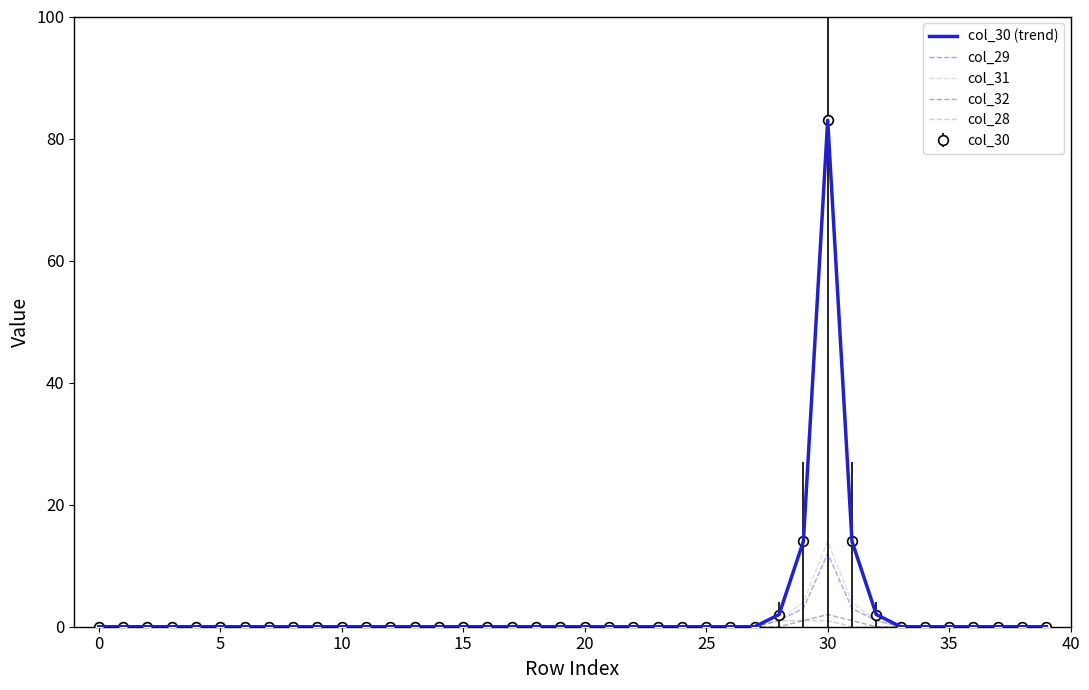

What is the sum of all col_28 values?

3.0